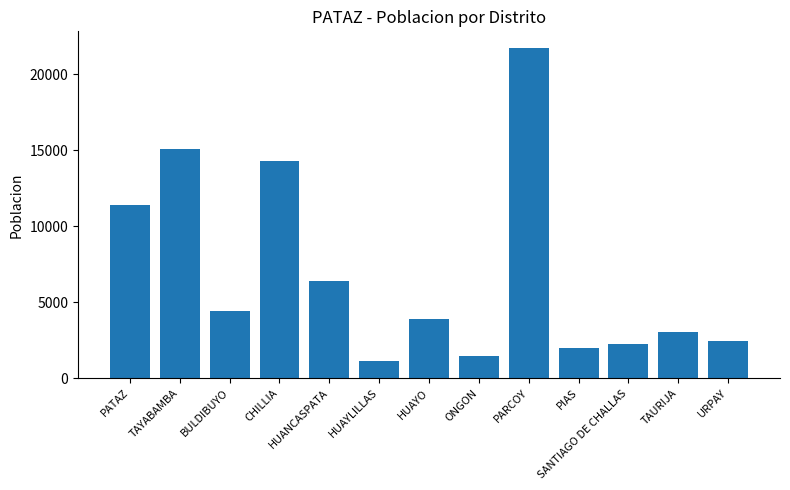

Which label corresponds to the largest value in the chart?

PARCOY